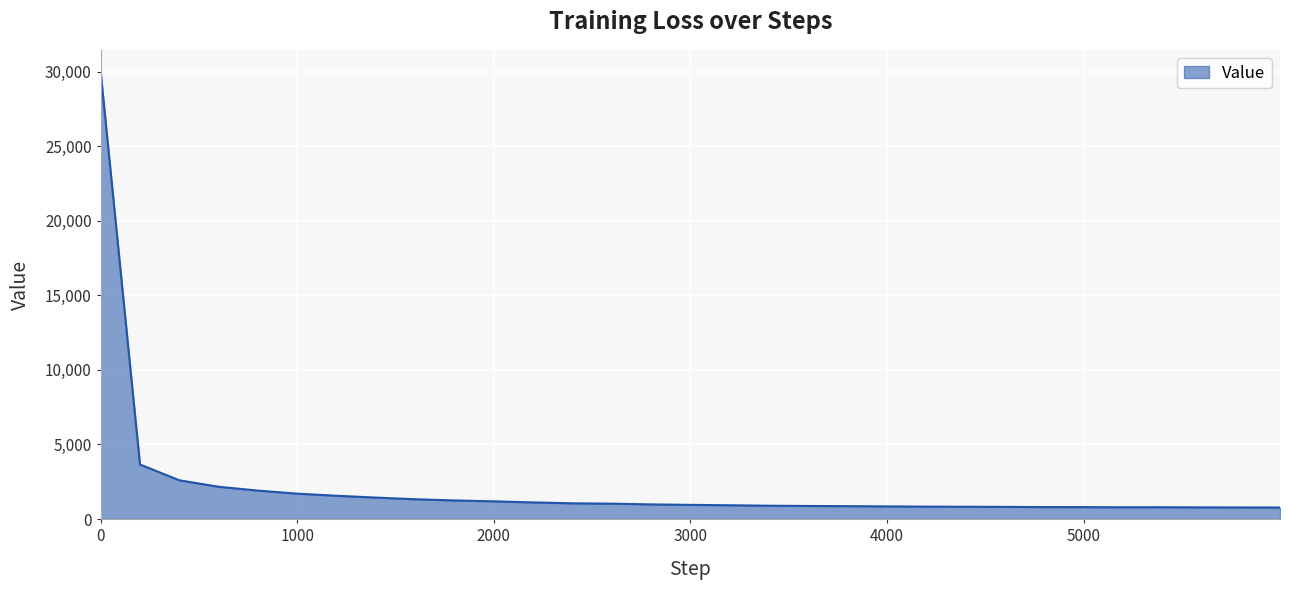

What is the maximum value shown in the chart?

29958.0